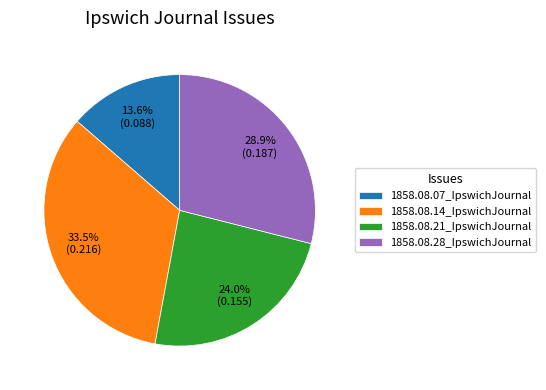

What percentage is the 1858.08.28_IpswichJournal slice, to the nearest percent?

29%